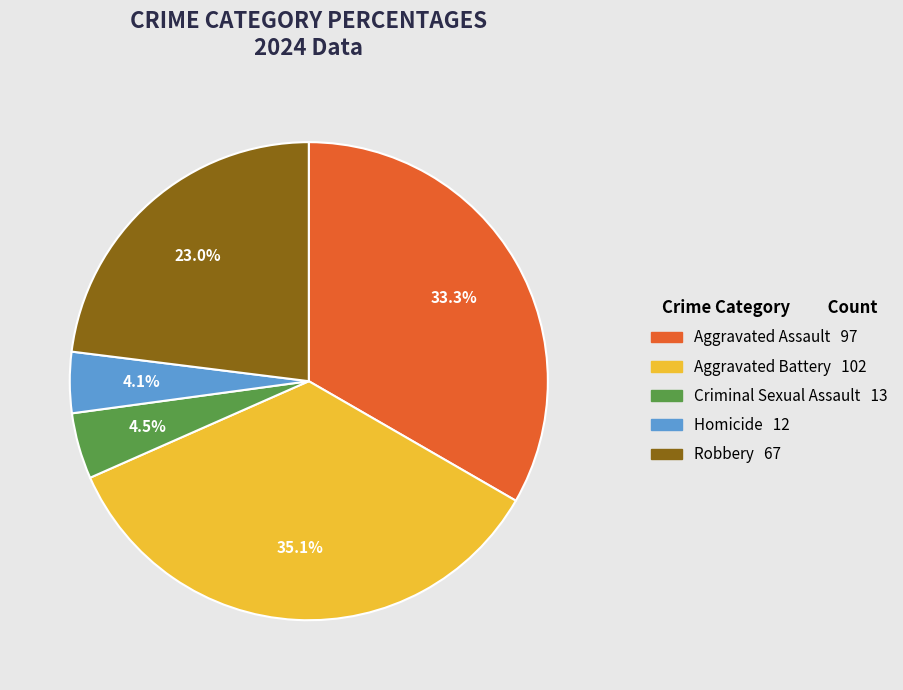

Is Homicide the majority of the pie?

No